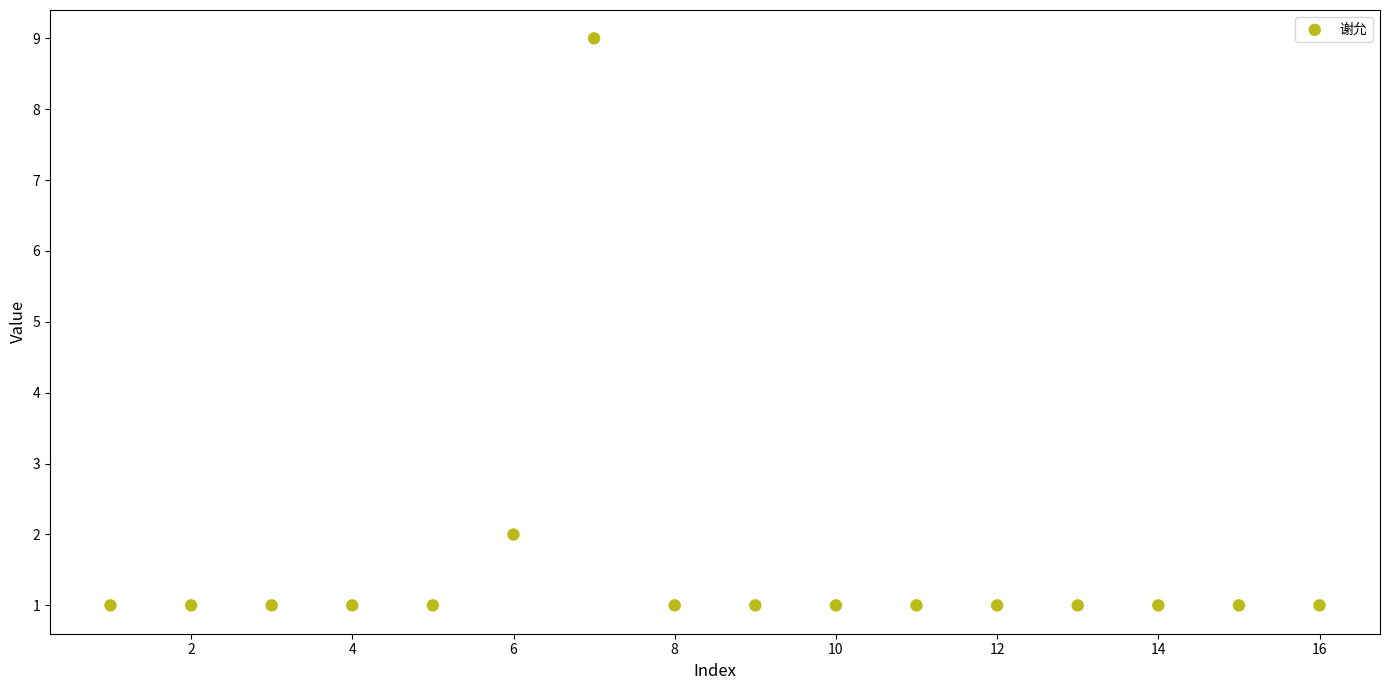

What is the range of X values (max minus min)?

15